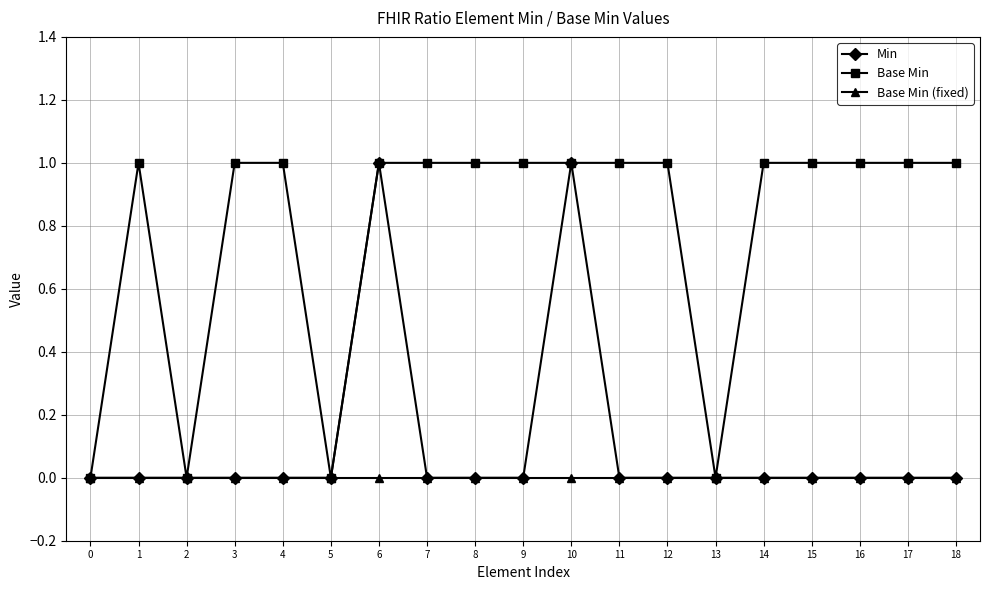

Is it true that Base Min equals -1 at 13?

False